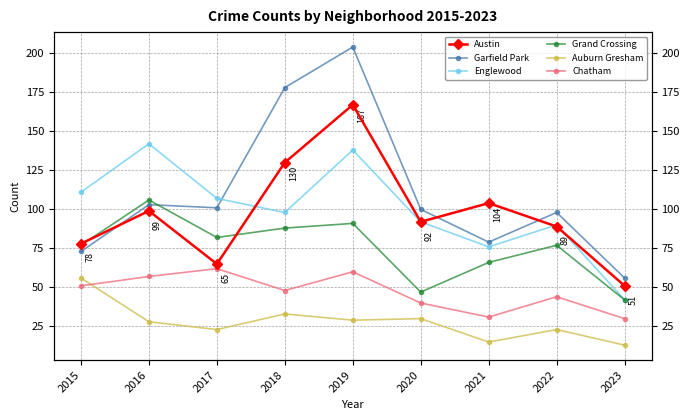

In Auburn Gresham, how many points are lower than both neighbors (excluding endpoints)?

3